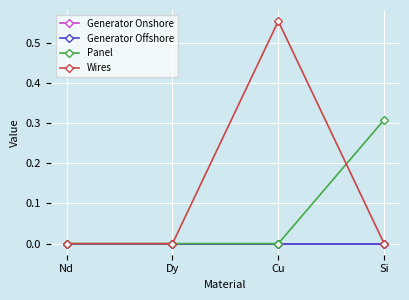

What is the difference between the maximum and second lowest values in the Wires series?

0.6